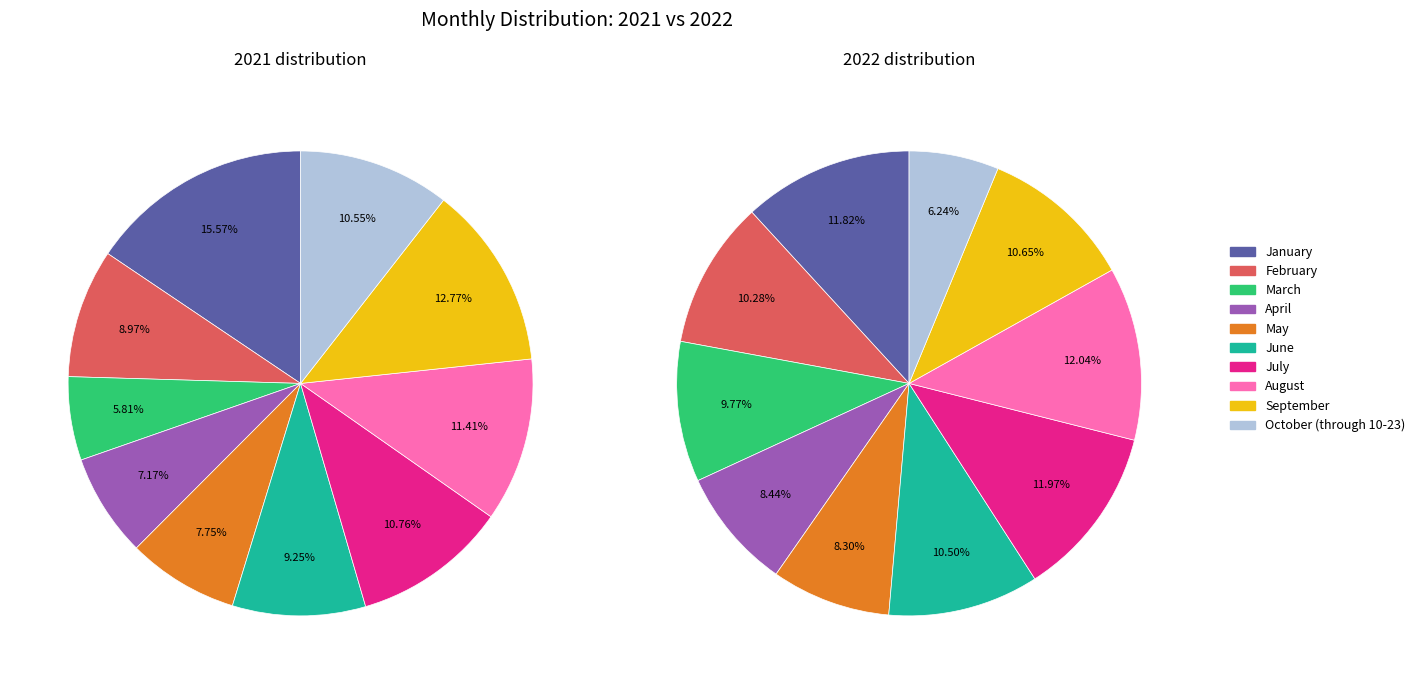

Count the number of slices in the pie.

10